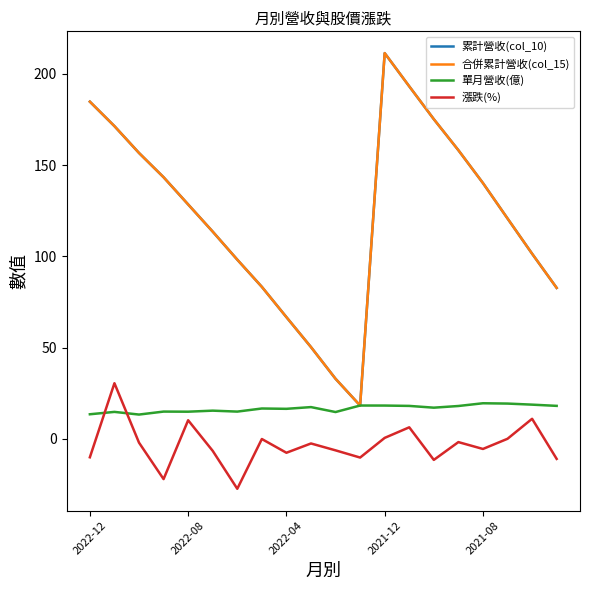

Which series has the widest spread of values?

累計營收(col_10)